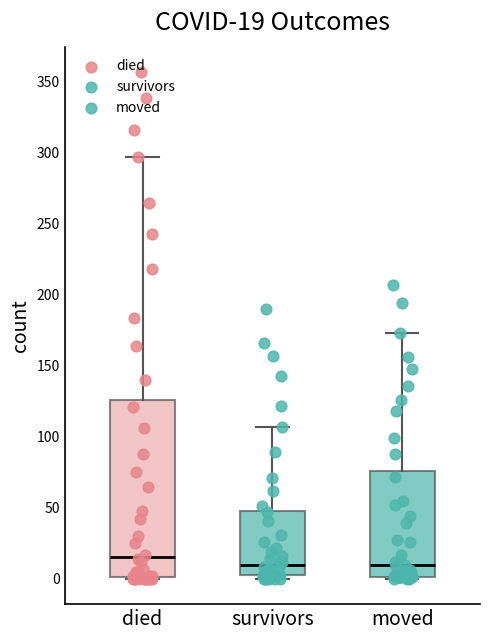

Which box is the tallest, from its lower edge to its upper edge?

died